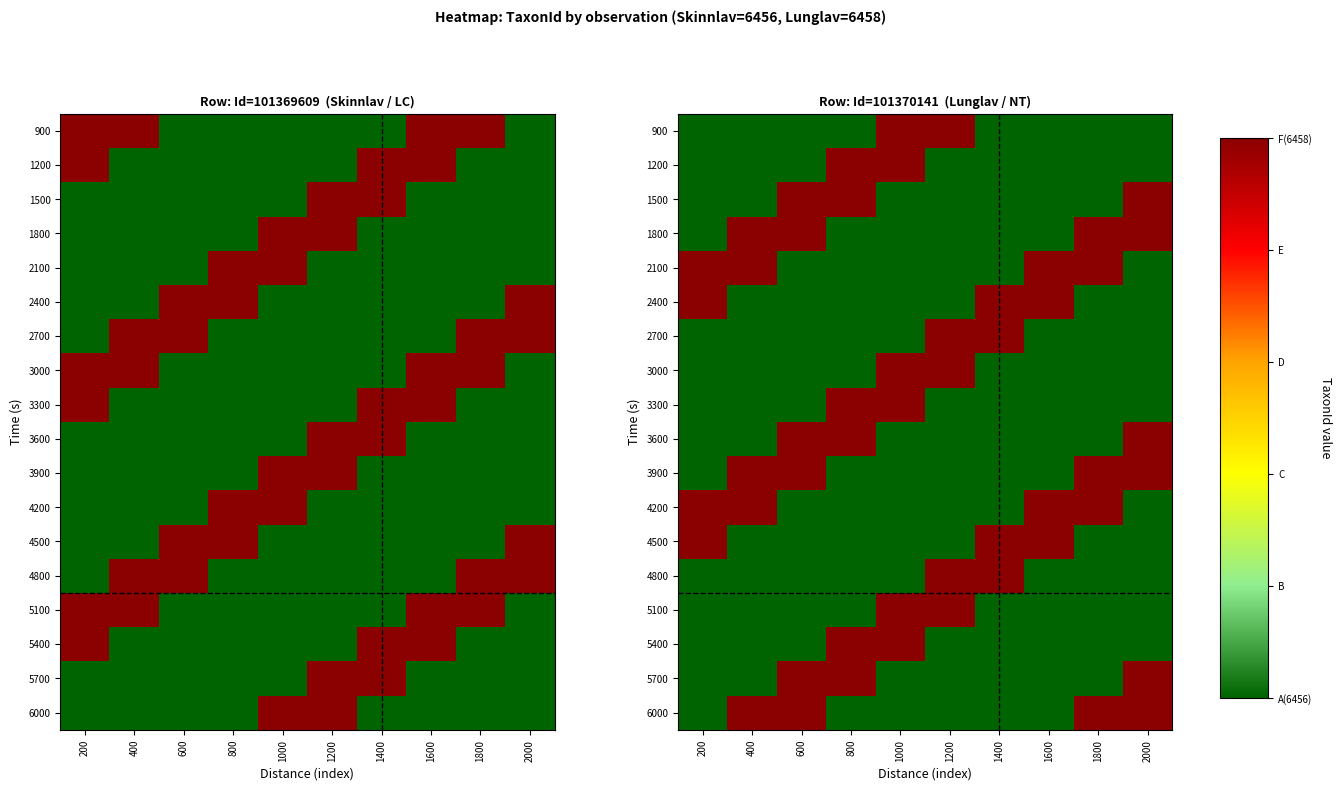

How many data points in 2400 are above 6456?

3